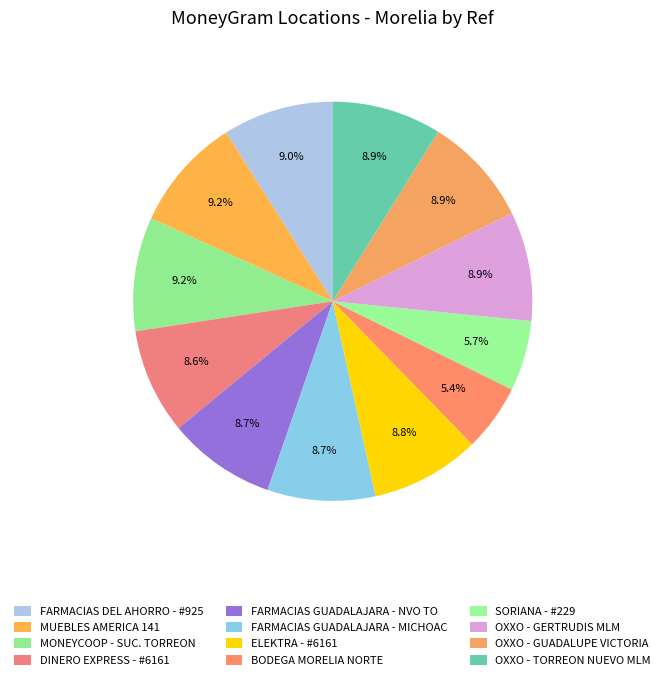

The OXXO - GERTRUDIS MLM slice represents 9% of the pie. True or false?

True